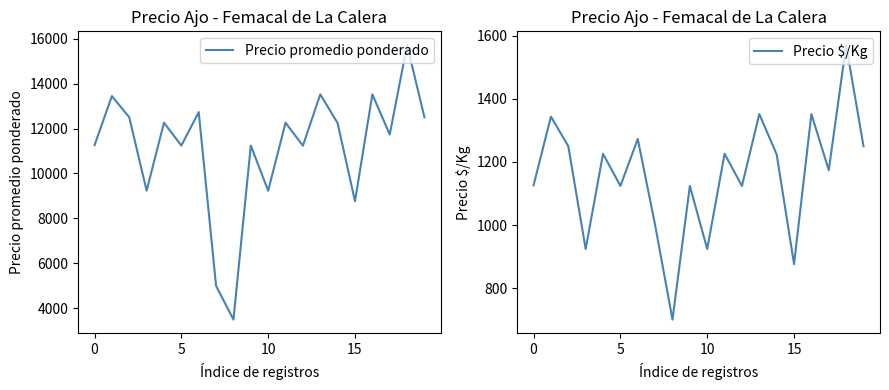

List the series in order of their peak value, highest first.

Precio promedio ponderado, Precio $/Kg